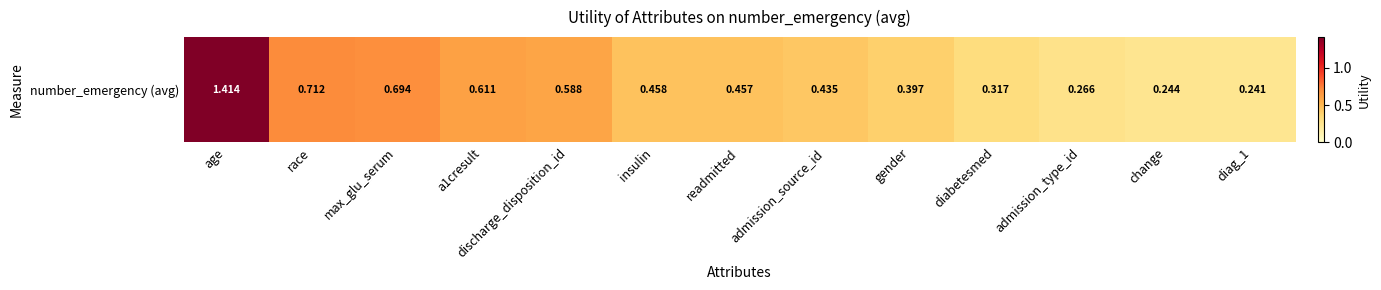

True or false: the data shows 0.5 at readmitted.

True